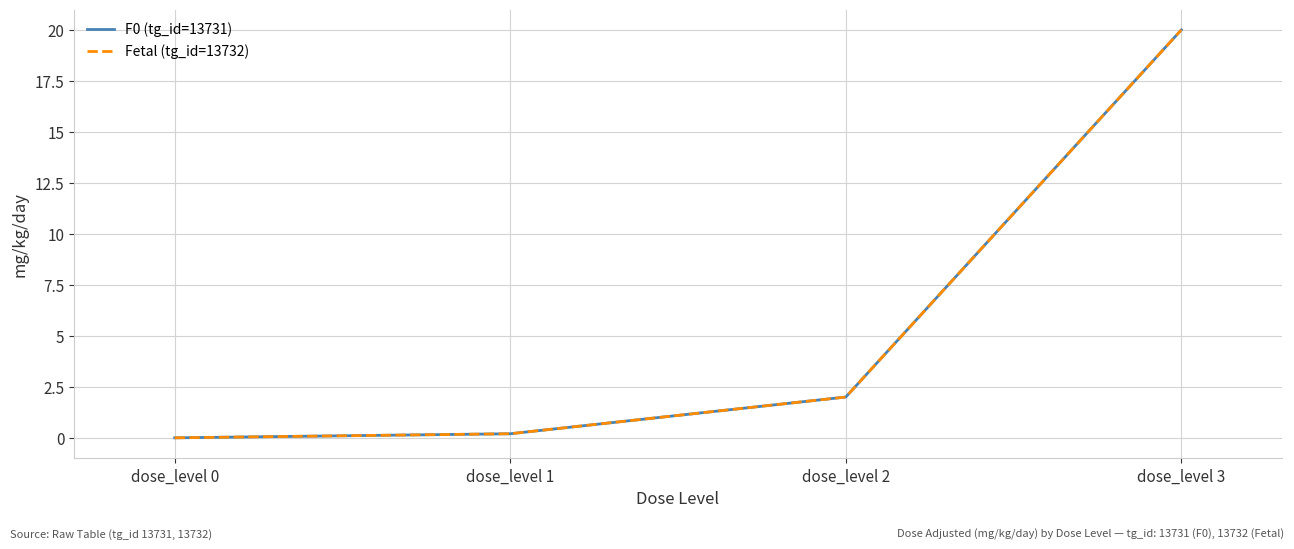

Which series has the largest range (max minus min)?

F0 (tg_id=13731)